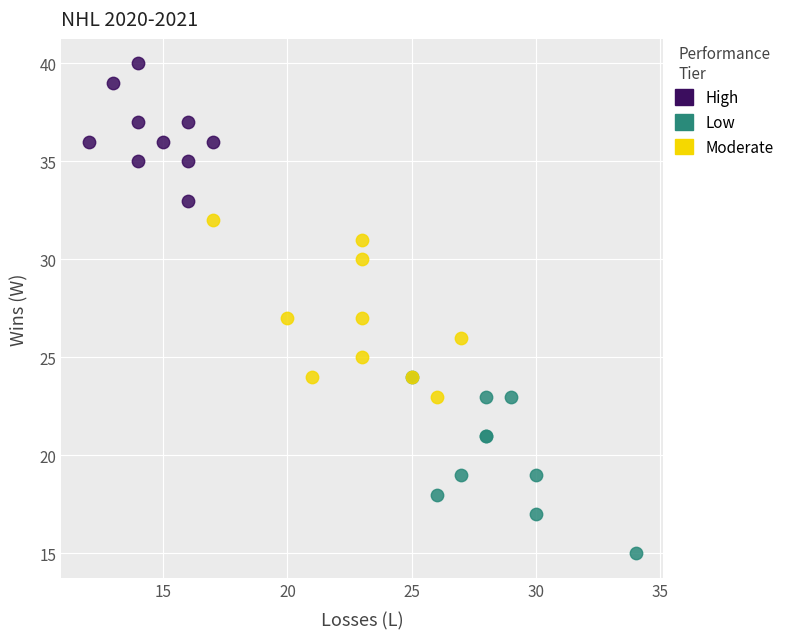

Which series contains the lowest Y value?

Low